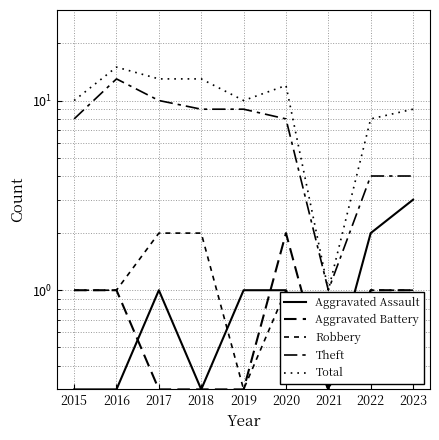

How many intersections are there between Robbery and Aggravated Assault?

1